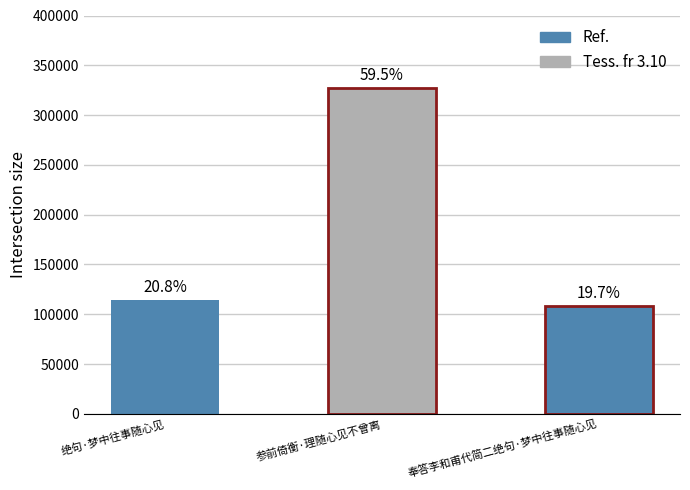

What is the minimum value shown in the chart?

108555